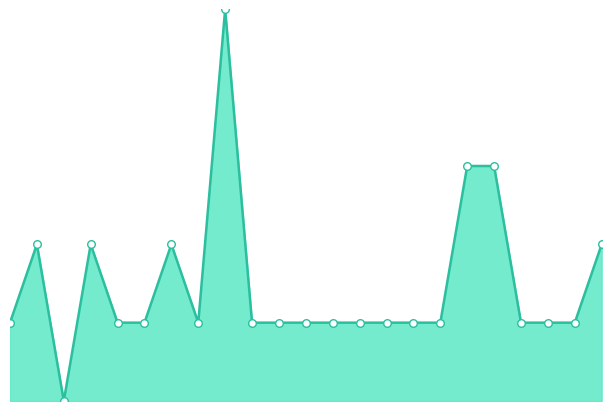

Which series has the largest total across all categories?

total_line